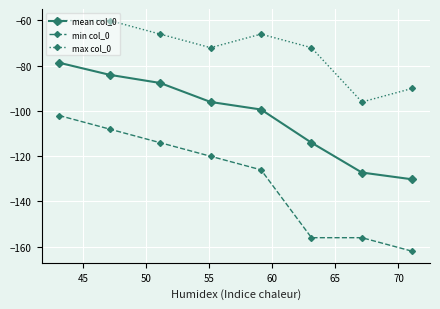

What is the difference between the second highest and second lowest values in the mean col_0 series?

43.2